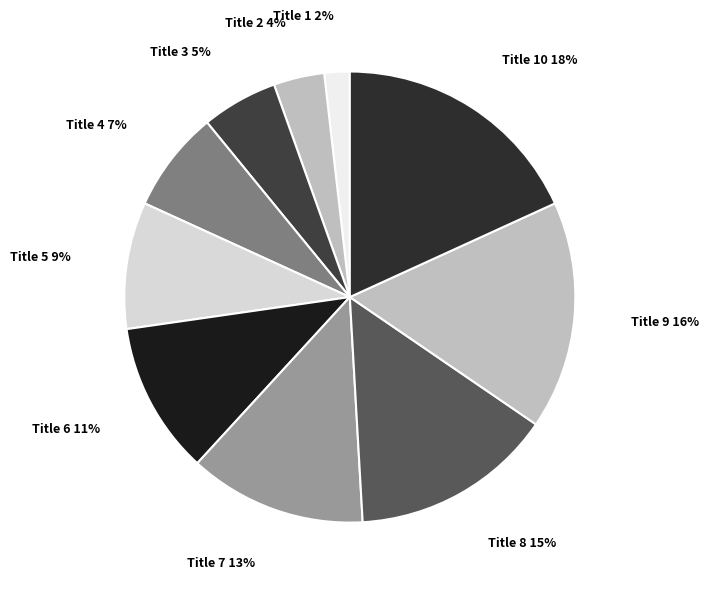

True or false: Title 1 accounts for 2% of the total.

True